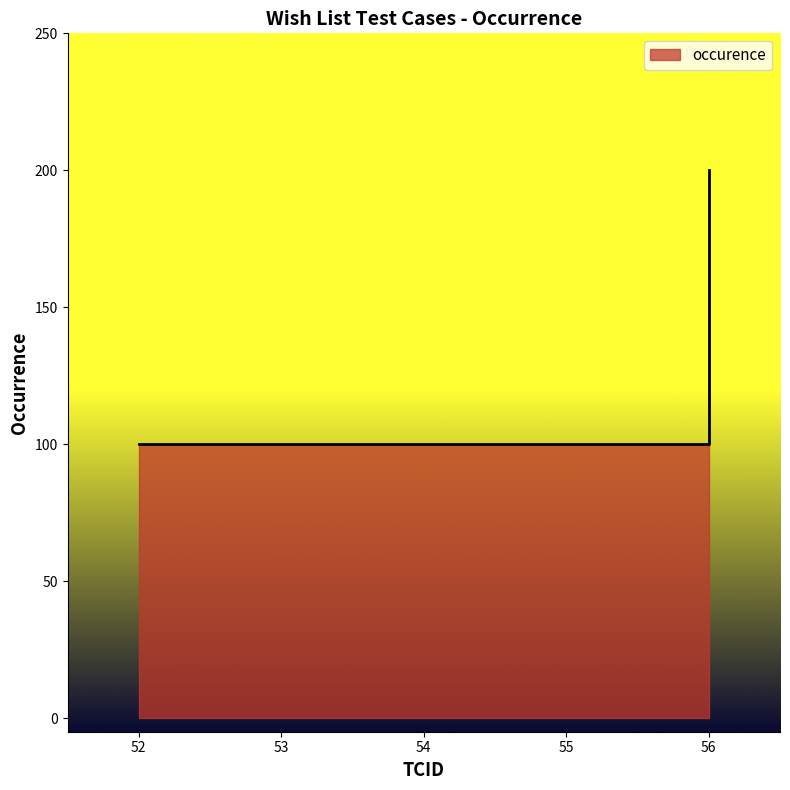

True or false: there are more than 0 points higher than both neighbors.

False